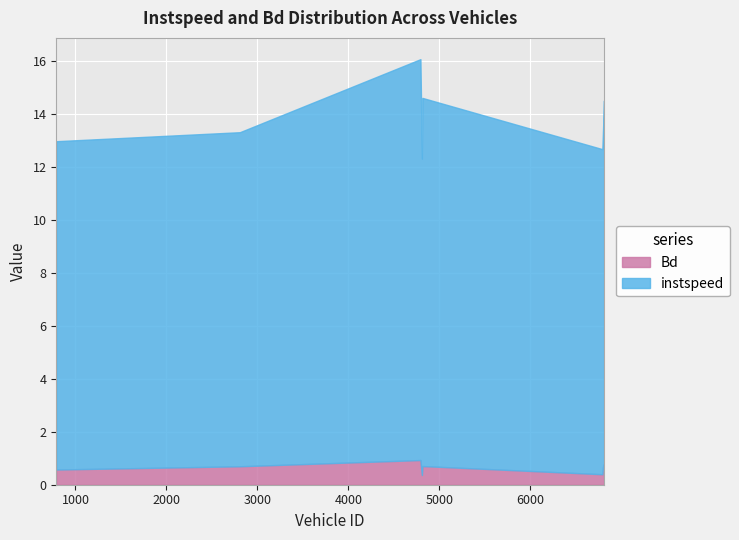

Which series has the widest spread of values?

instspeed